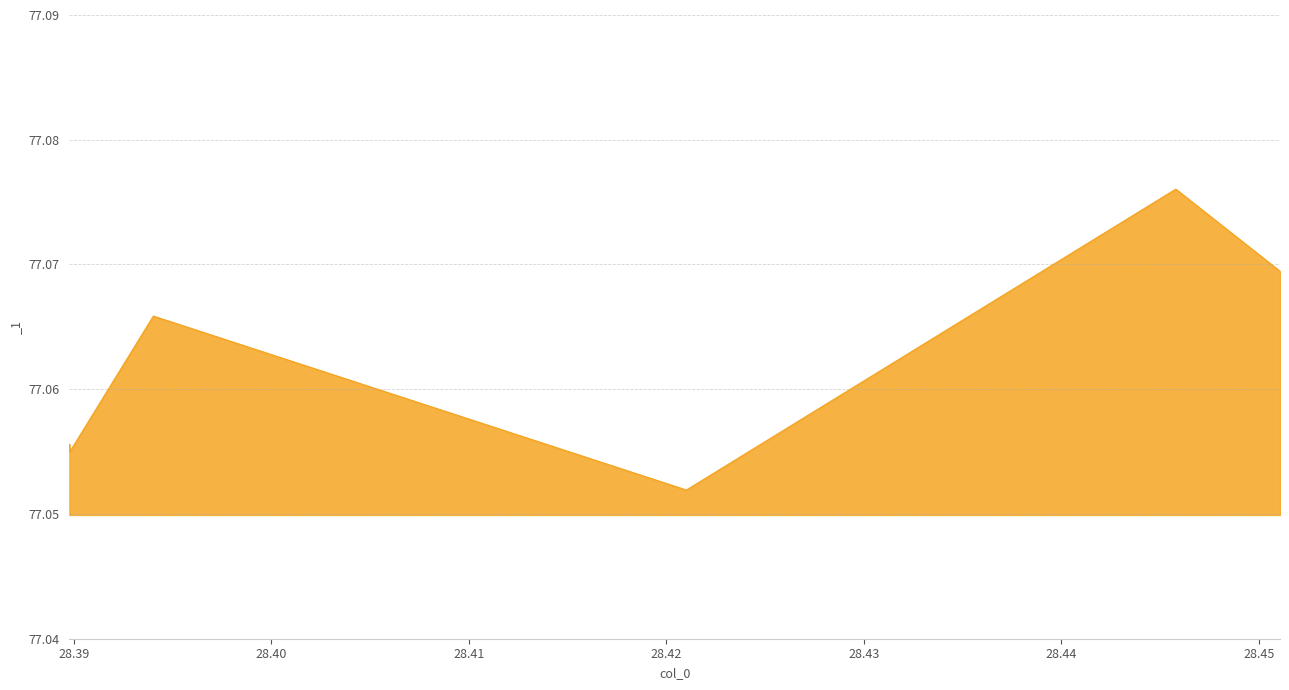

How many values are between 77 and 78?

6